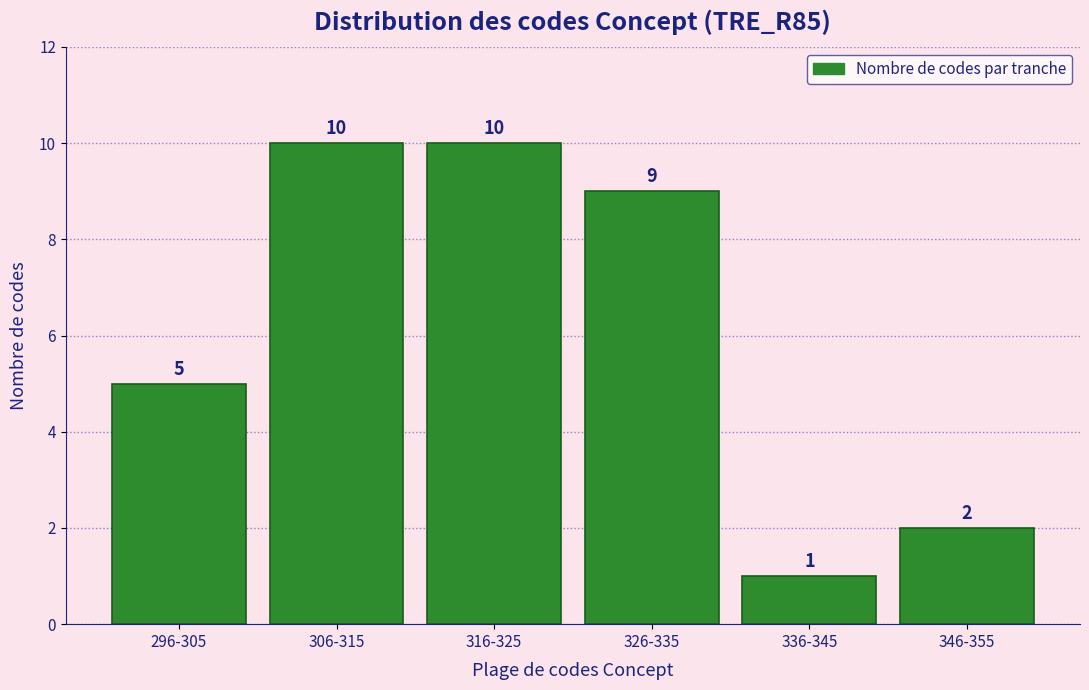

Reading left to right, extract all data points from this chart.

296-305=5	306-315=10	316-325=10	326-335=9	336-345=1	346-355=2